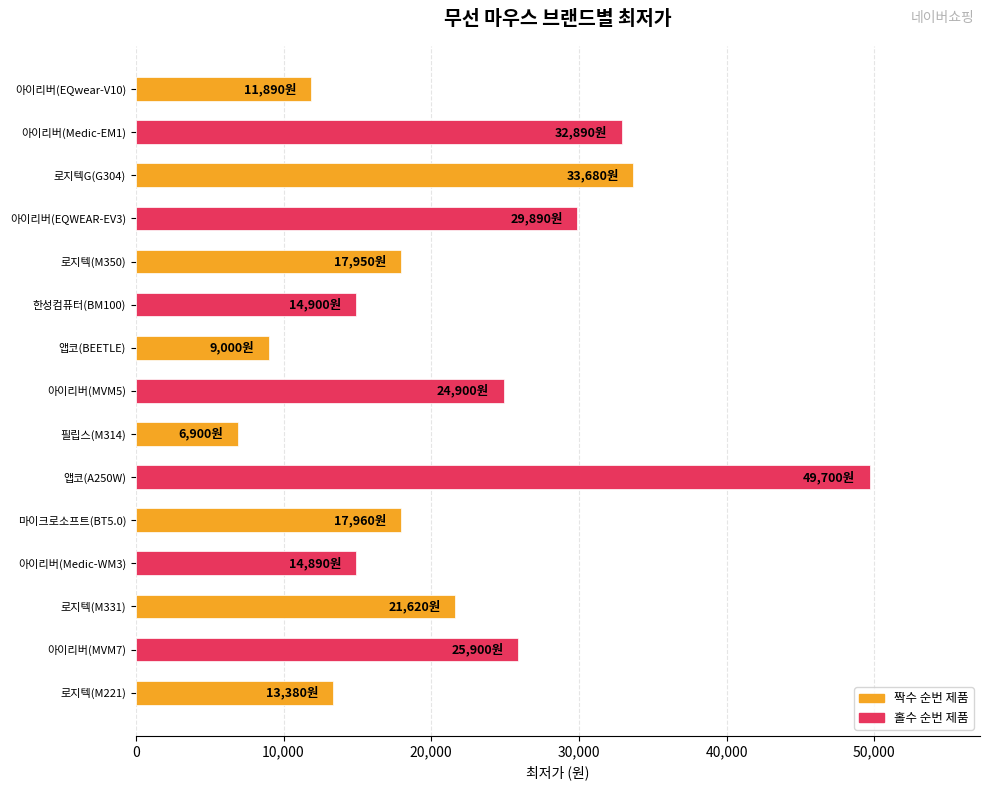

Approximately how many times larger is the value at 아이리버(EQwear-V10) compared to 로지텍G(G304)?

0.4